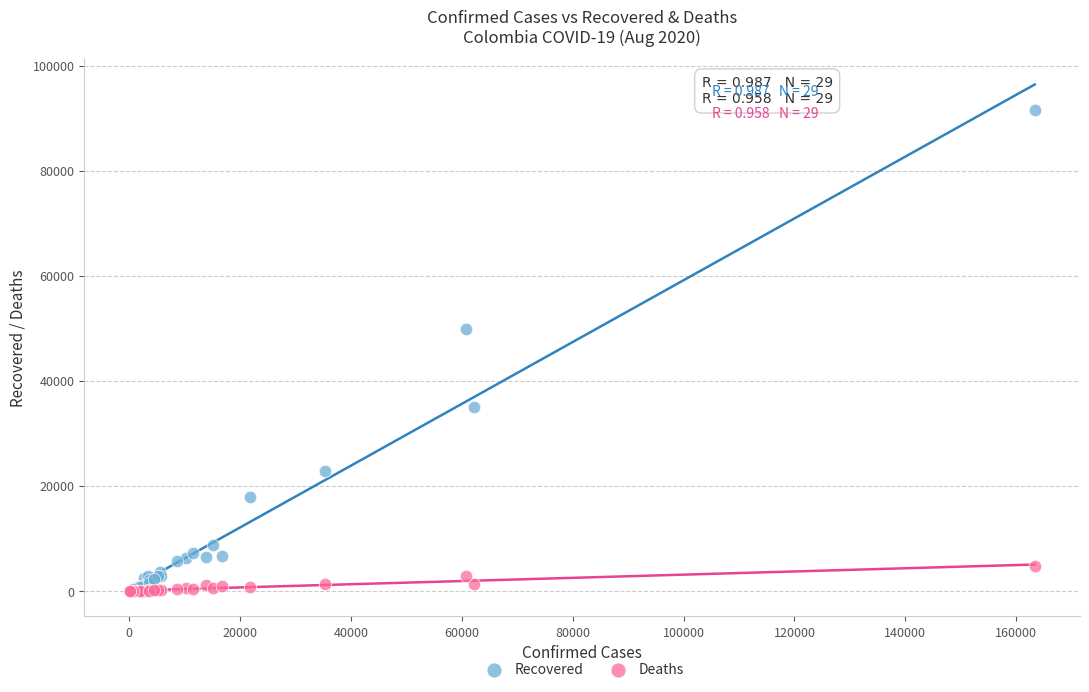

What are all the series names shown in the legend?

Recovered, Deaths